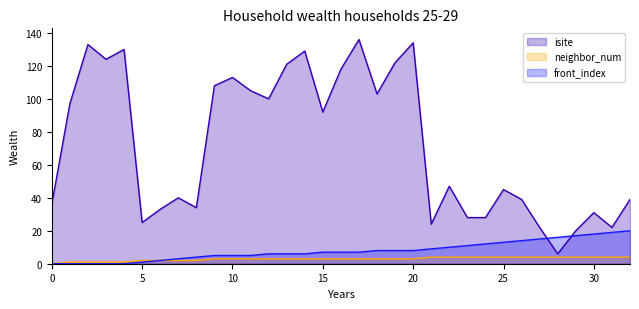

True or false: neighbor_num has a value of 4 at 28.

True